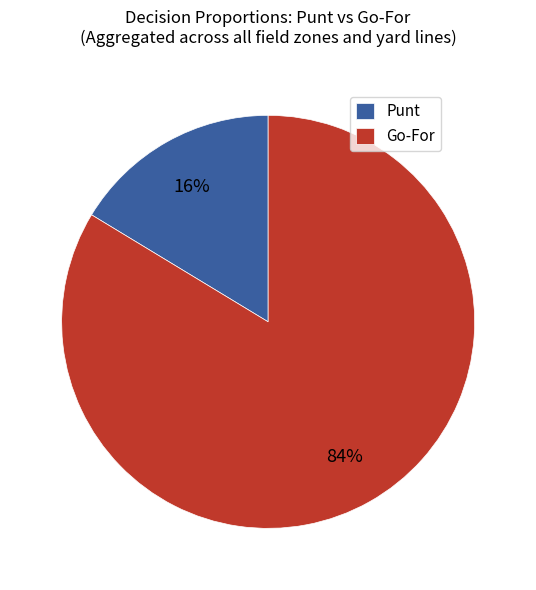

Is Go-For the majority of the pie?

Yes